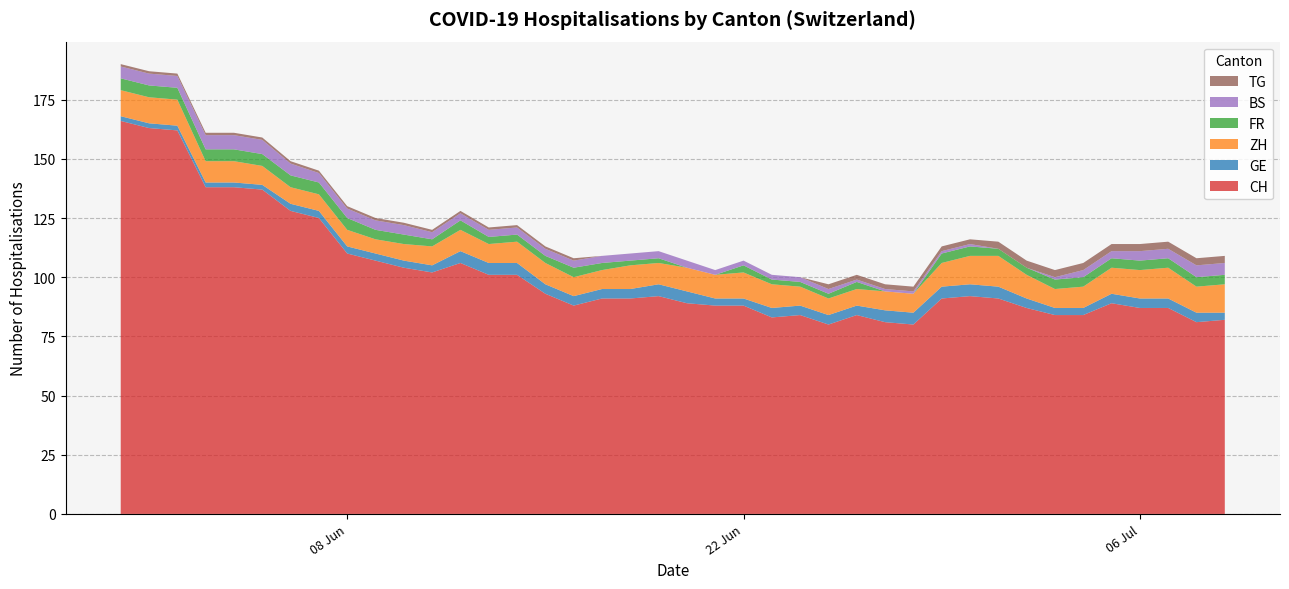

What is the maximum value for CH?

166